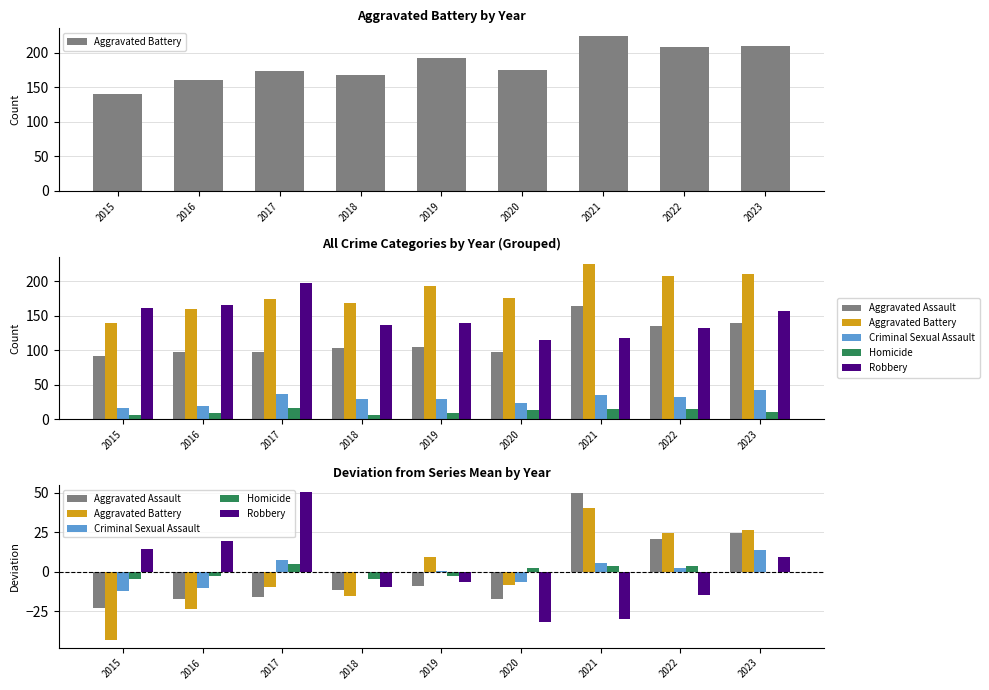

What is the spread (max minus min) of values at 2019?

18.8